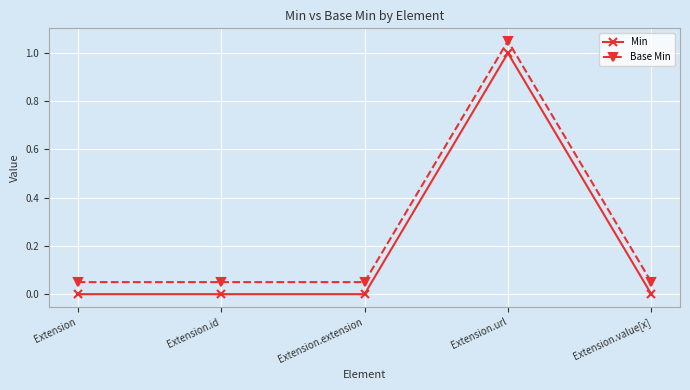

What position from the right is Extension.extension?

3